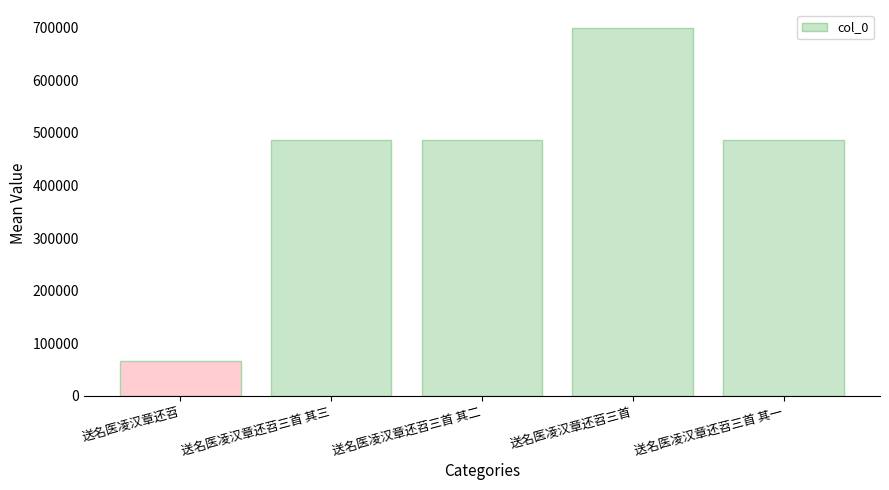

At which category does the chart reach its minimum across all series?

送名医凌汉章还苕